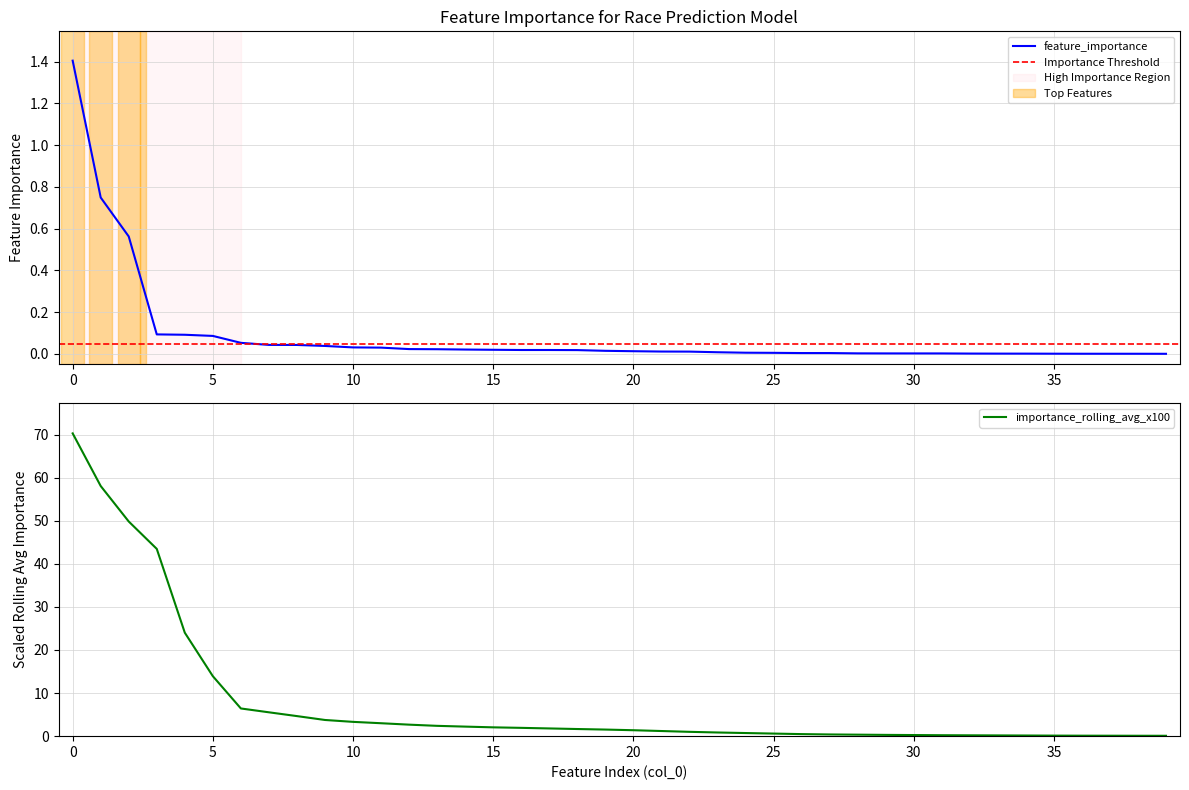

Reading right to left, extract all data points from this chart.

39=0.0	38=0.0	37=0.0	36=0.0	35=0.0	34=0.0	33=0.0	32=0.0	31=0.0	30=0.0	29=0.0	28=0.0	27=0.0	26=0.0	25=0.0	24=0.0	23=0.0	22=0.0	21=0.0	20=0.0	19=0.0	18=0.0	17=0.0	16=0.0	15=0.0	14=0.0	13=0.0	12=0.0	11=0.0	10=0.0	9=0.0	8=0.0	7=0.0	6=0.1	5=0.1	4=0.1	3=0.1	2=0.6	1=0.7	0=1.4